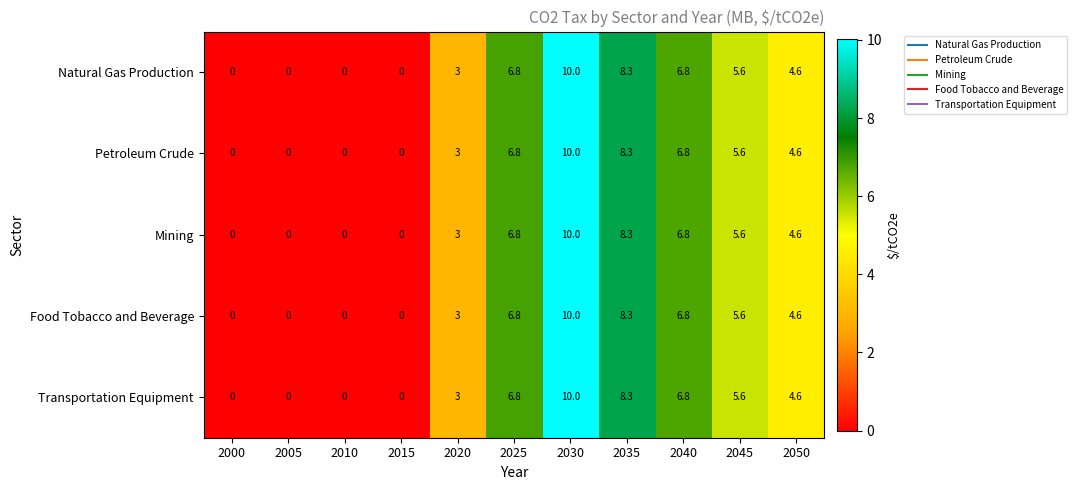

The Transportation Equipment series shows 8.1 at 2050. True or false?

False